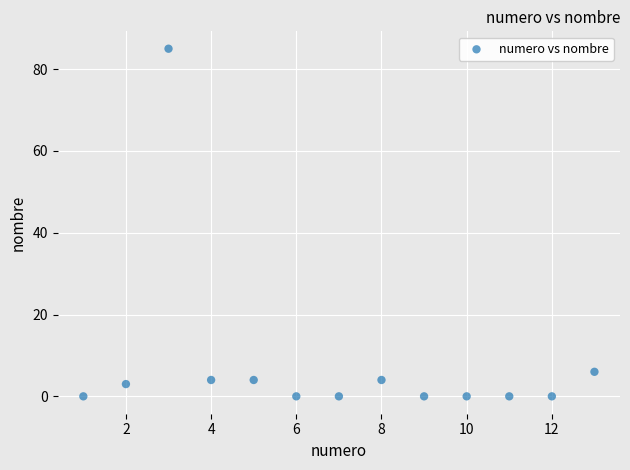

What Y value in the scatter plot is closest to 42?

6